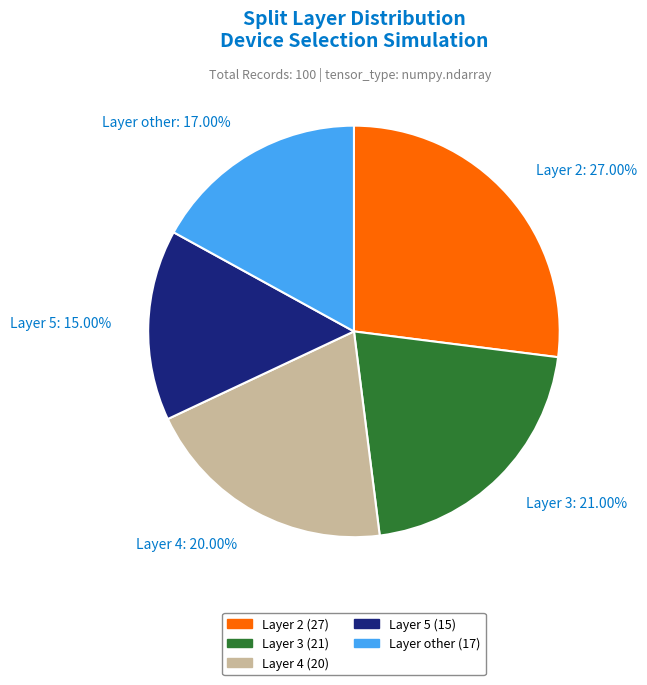

How many slices are in this pie chart?

5